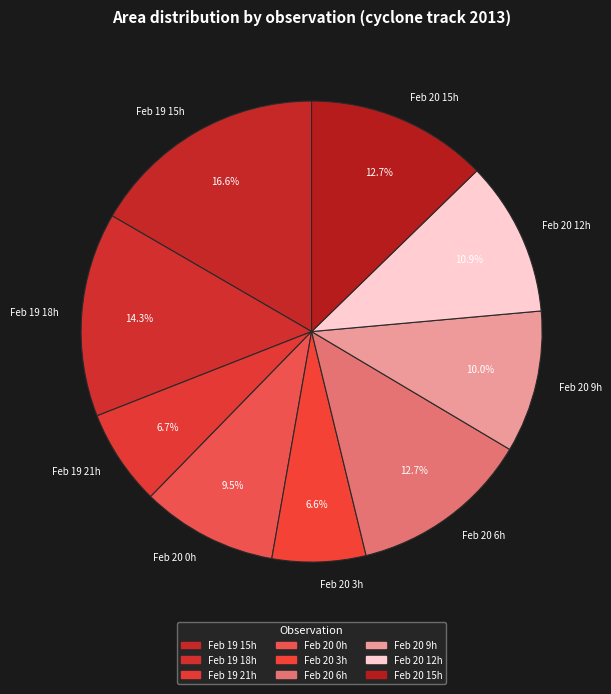

What percentage do Feb 20 0h and Feb 20 6h together represent?

22.2%